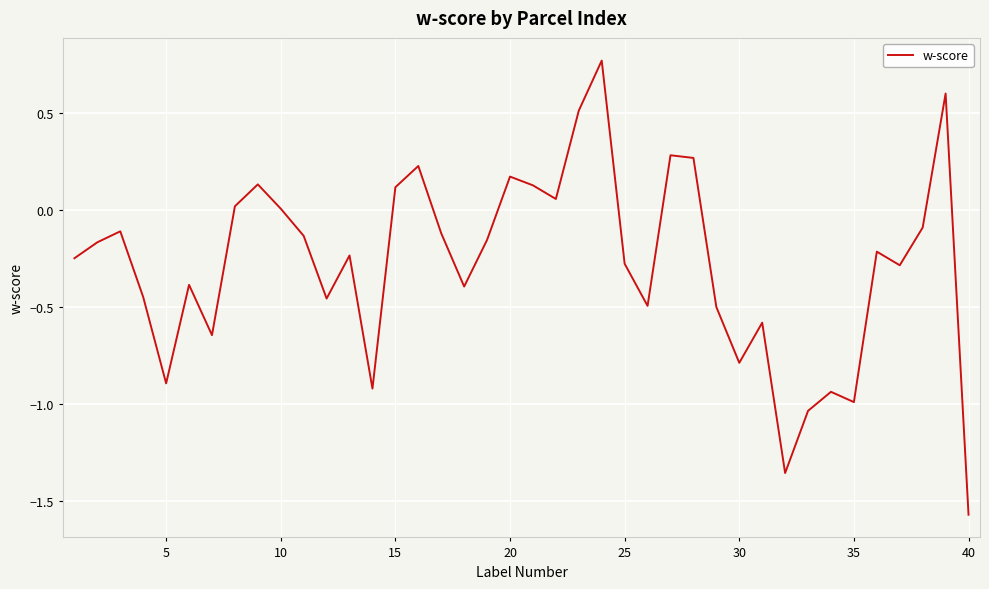

What is the difference between the maximum and minimum values?

2.3